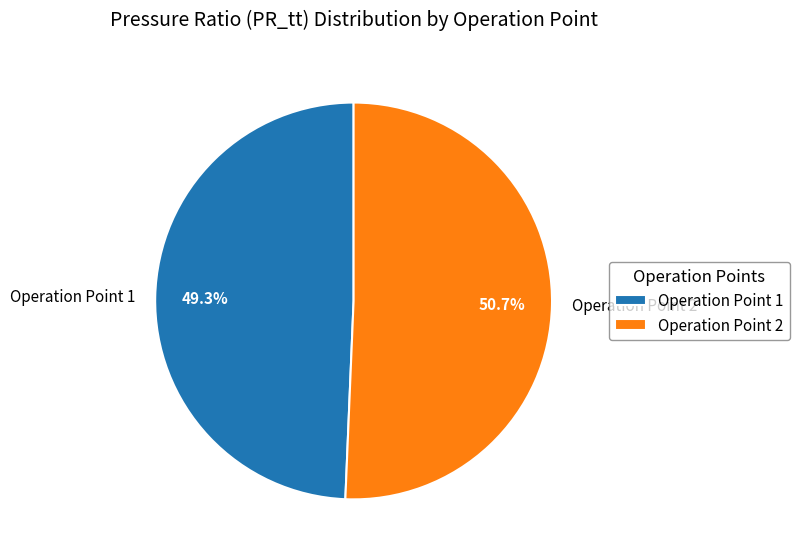

Count the number of slices in the pie.

2